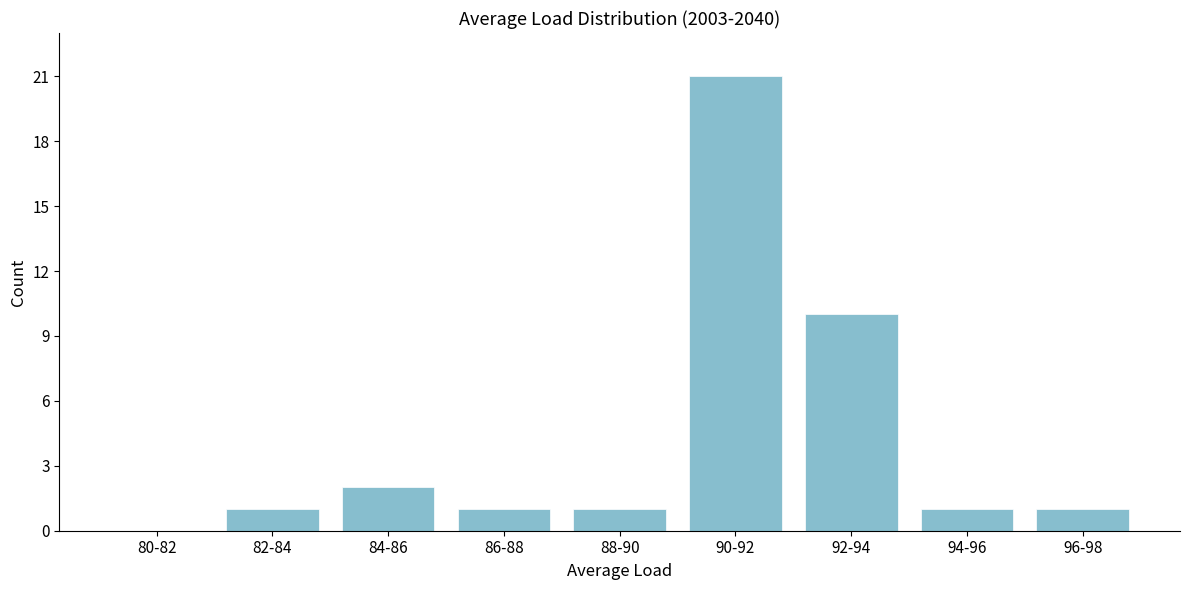

Reading left to right, what are all the values shown in this chart?

80-82=0	82-84=1	84-86=2	86-88=1	88-90=1	90-92=21	92-94=10	94-96=1	96-98=1